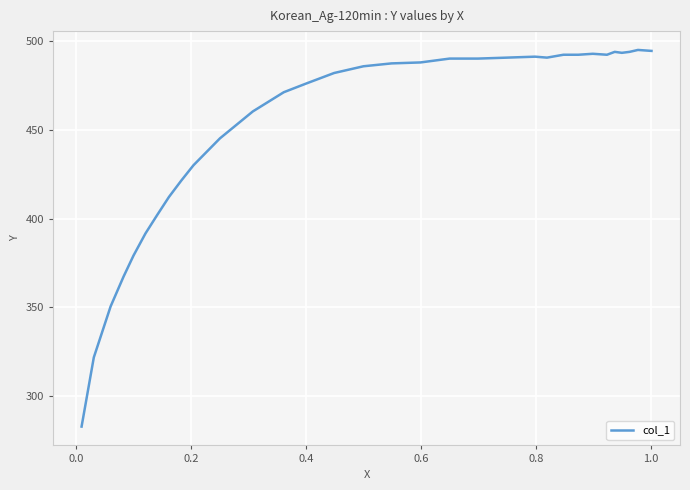

What is the difference between the maximum and minimum values?

212.5